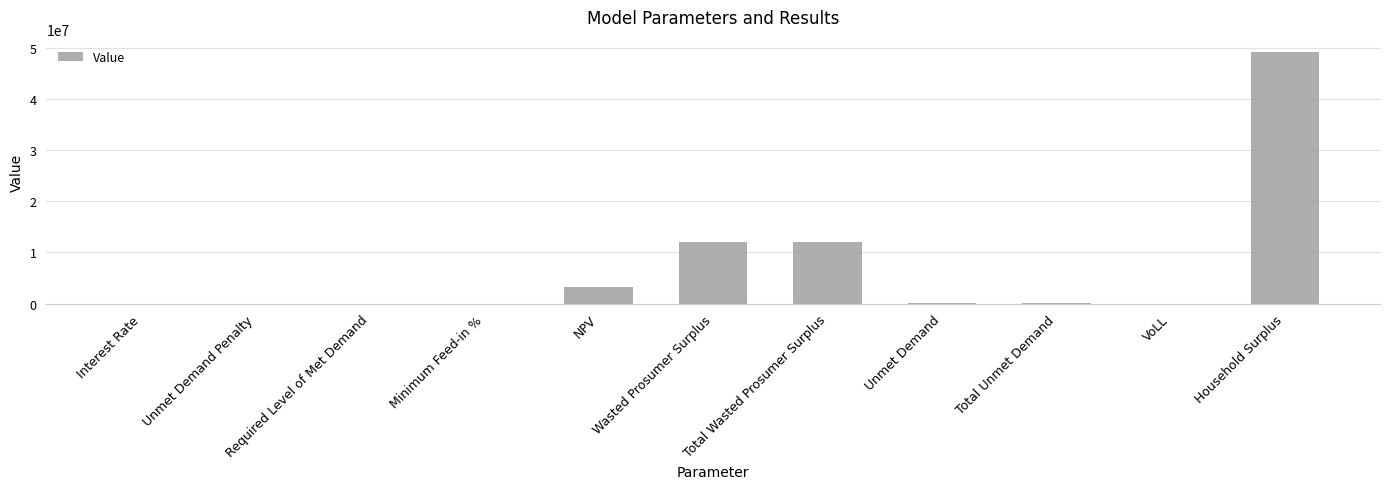

Count the number of categories in the chart.

11